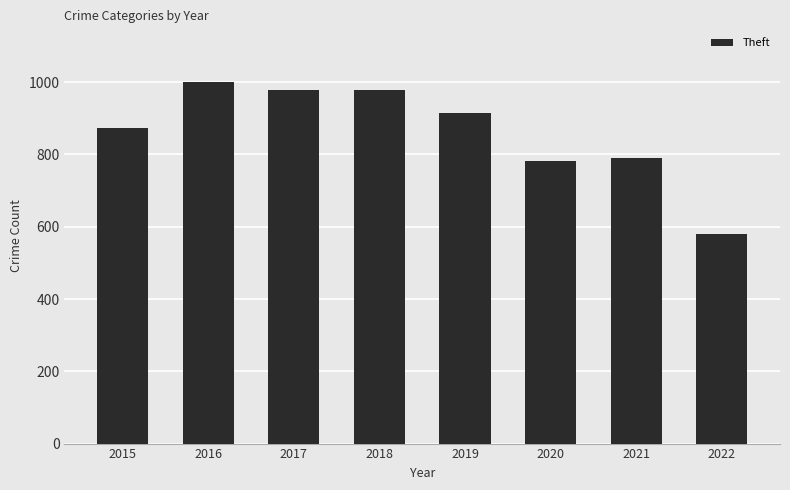

What is the change in value from 2016 to 2021?

-208